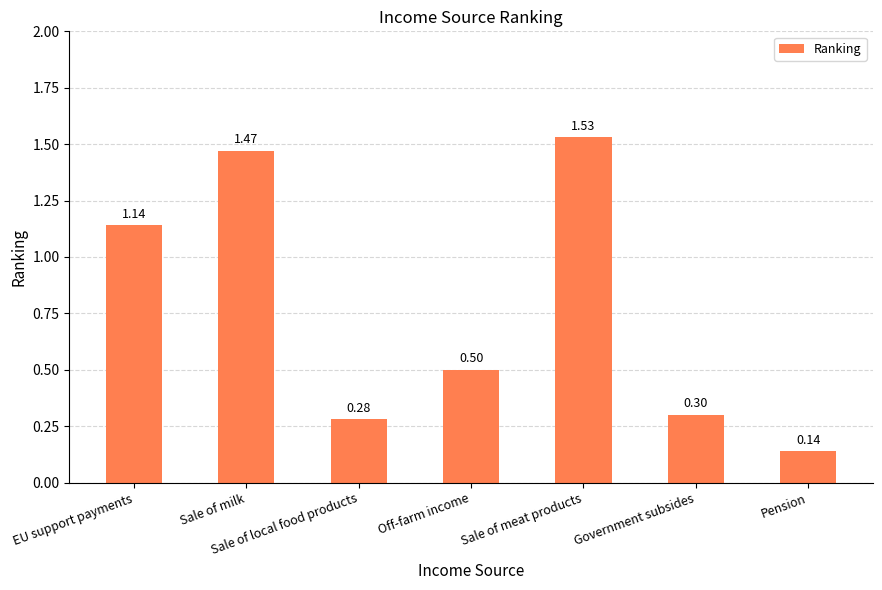

What value does the data have at Sale of local food products?

0.3